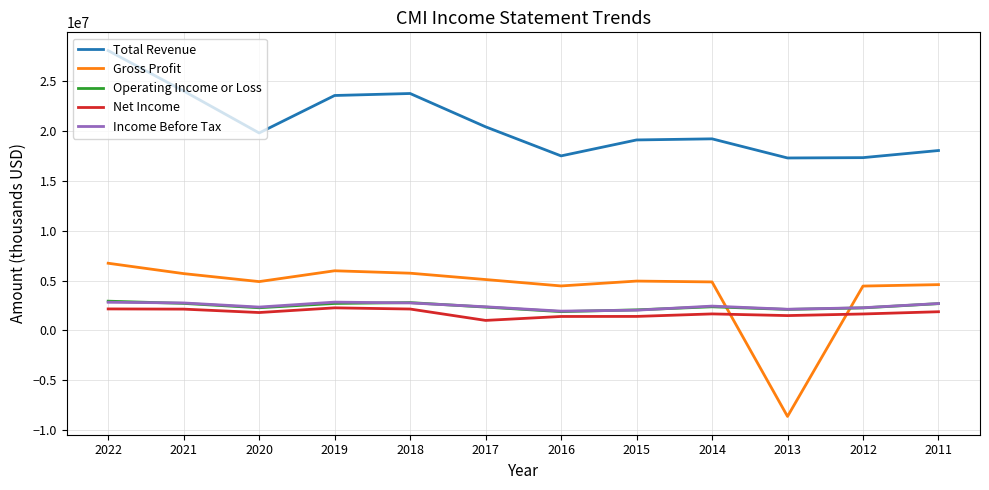

Which series has the largest total across all categories?

Total Revenue